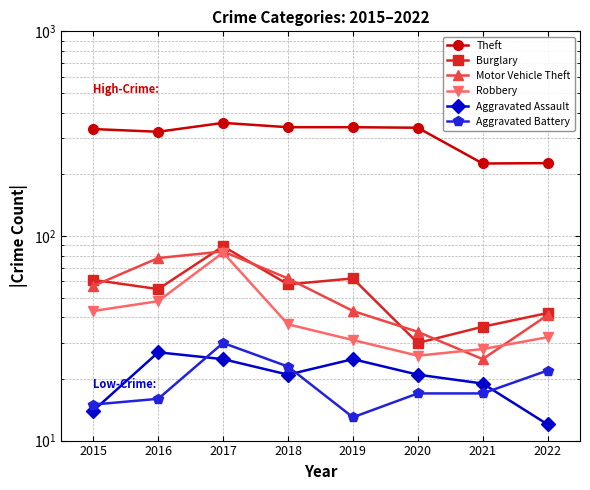

Reading left to right, transcribe all the data shown in this chart.

Theft: 2015=333	2016=323	2017=357	2018=340	2019=340	2020=338	2021=226	2022=227
Burglary: 2015=61	2016=55	2017=89	2018=58	2019=62	2020=30	2021=36	2022=42
Motor Vehicle Theft: 2015=57	2016=78	2017=84	2018=62	2019=43	2020=34	2021=25	2022=41
Robbery: 2015=43	2016=48	2017=83	2018=37	2019=31	2020=26	2021=28	2022=32
Aggravated Assault: 2015=14	2016=27	2017=25	2018=21	2019=25	2020=21	2021=19	2022=12
Aggravated Battery: 2015=15	2016=16	2017=30	2018=23	2019=13	2020=17	2021=17	2022=22